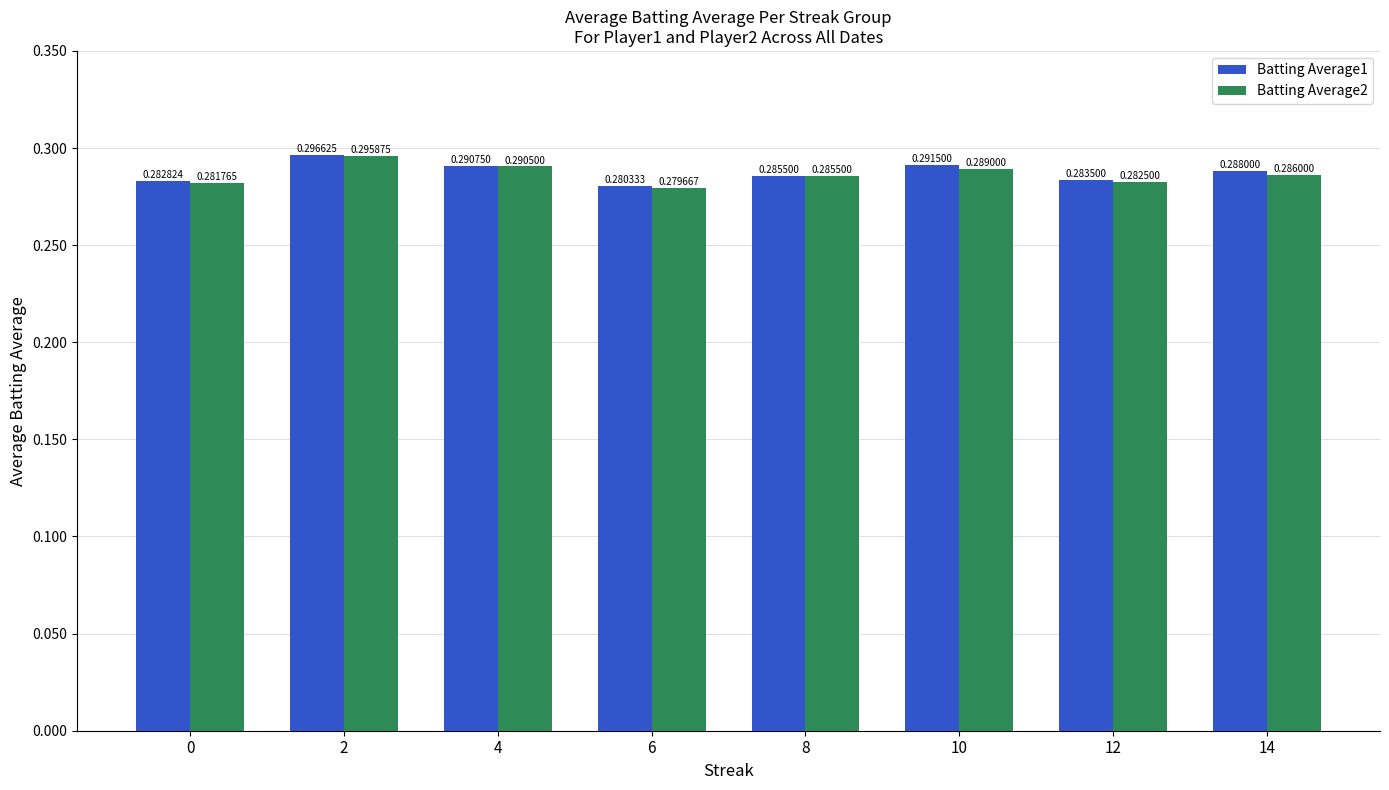

Rank the series by their average value, from highest to lowest.

Batting Average1, Batting Average2